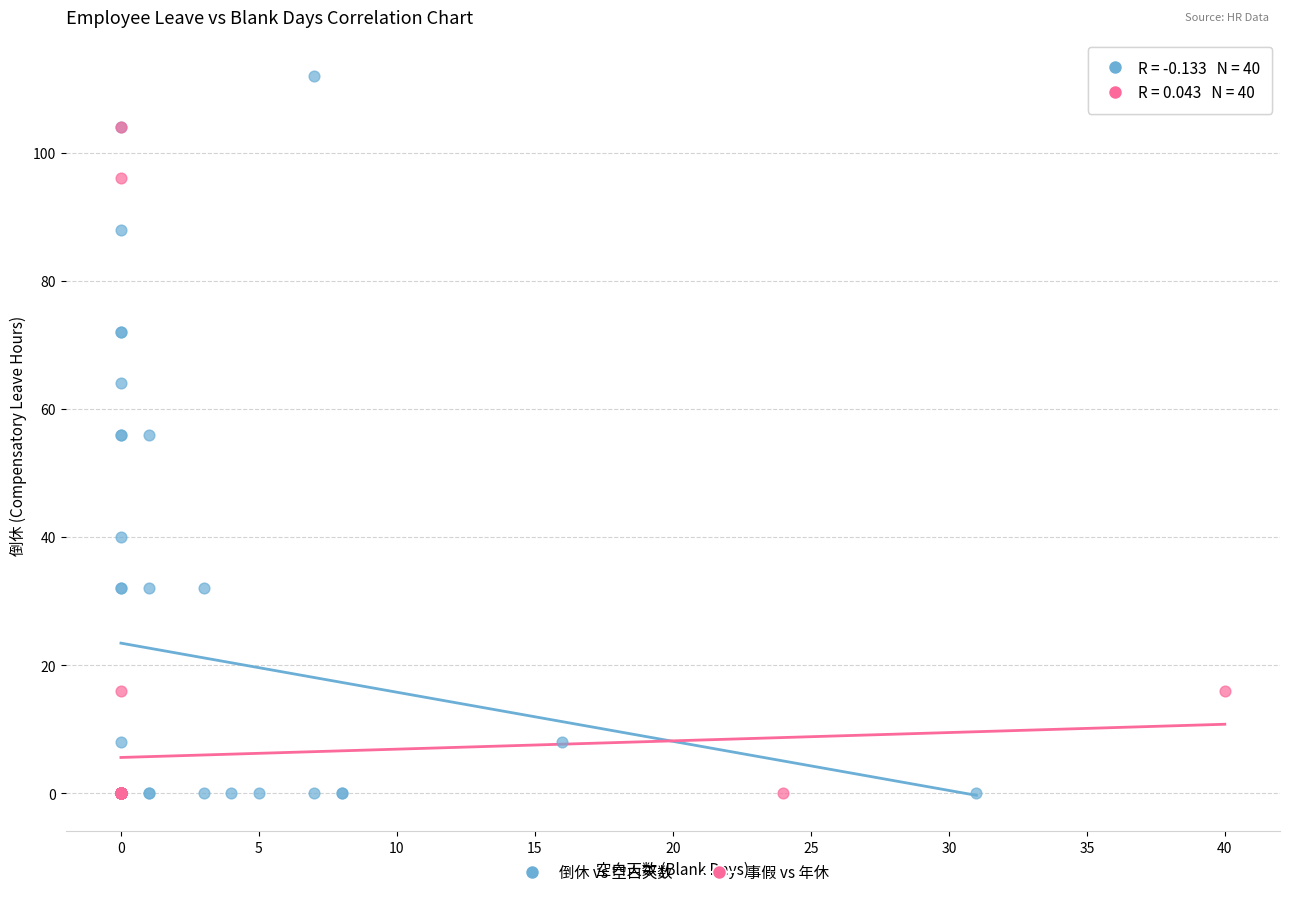

Which series has the widest spread of Y values?

倒休 vs 空白天数